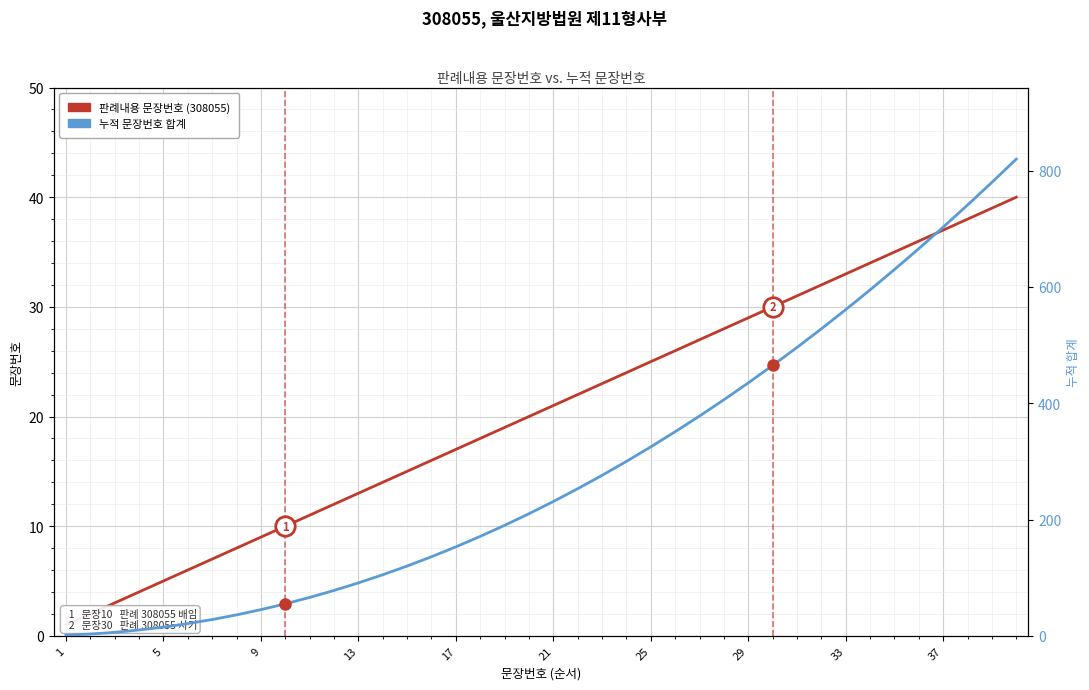

What is the smallest value displayed?

1